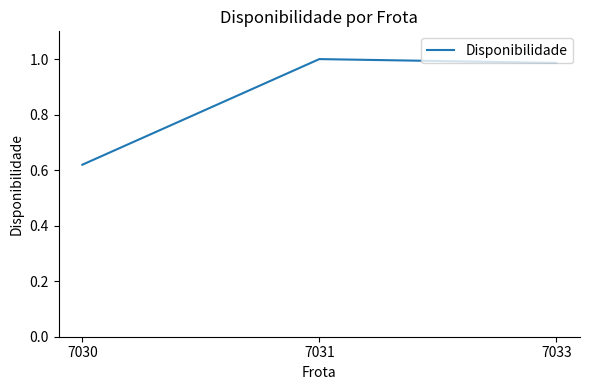

Does the chart have visible grid lines?

No